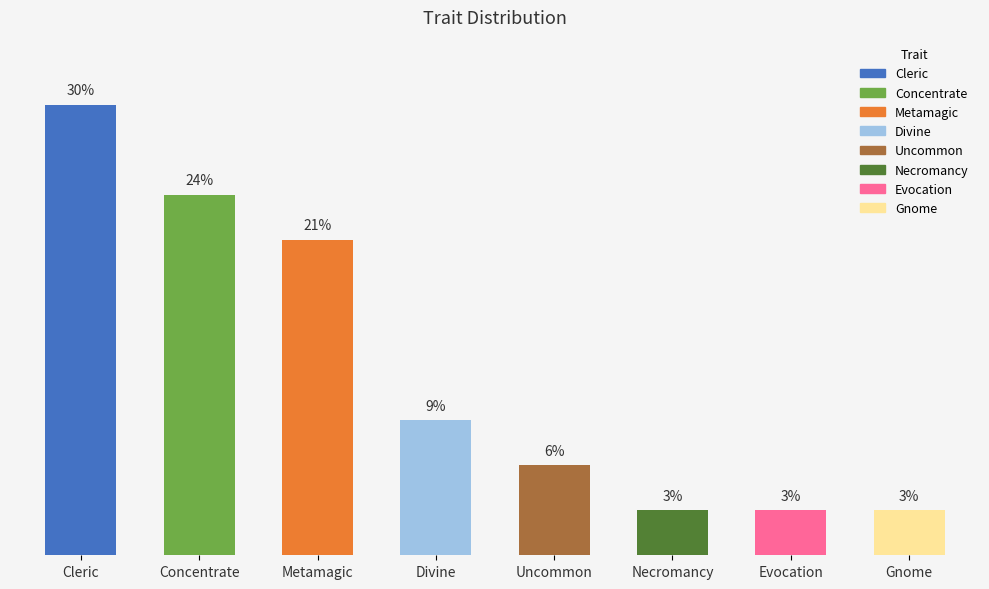

Are the bars horizontal?

No